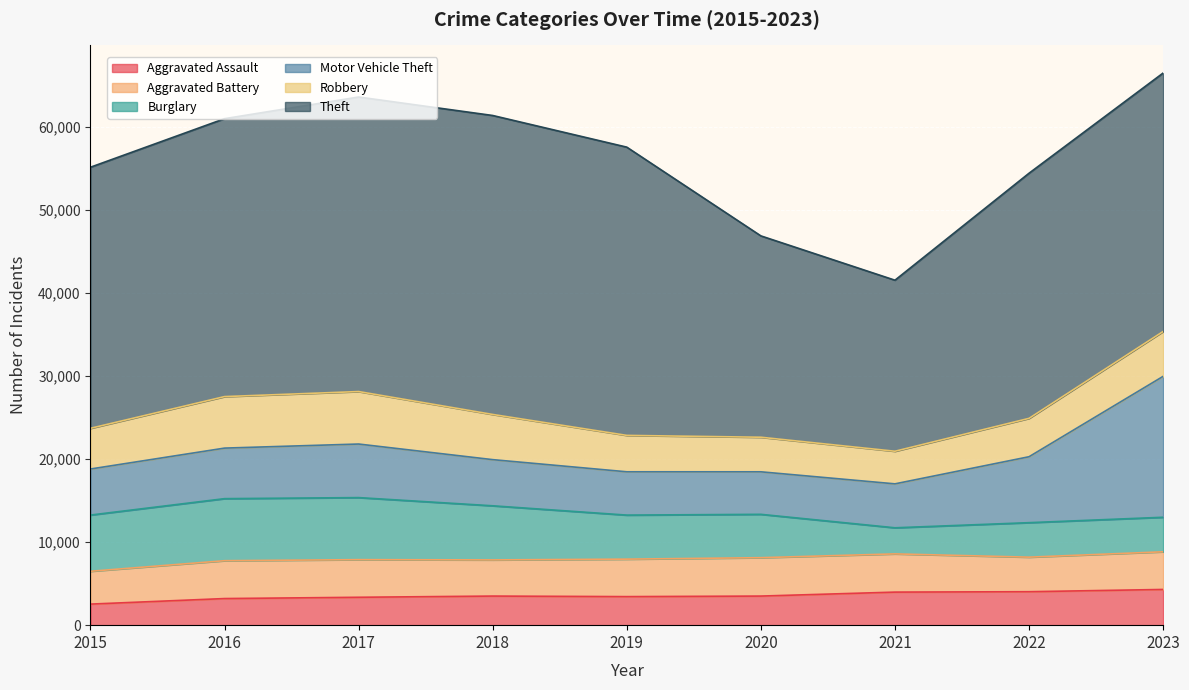

After their last crossing, which series has the higher values: Burglary or Aggravated Assault?

Aggravated Assault